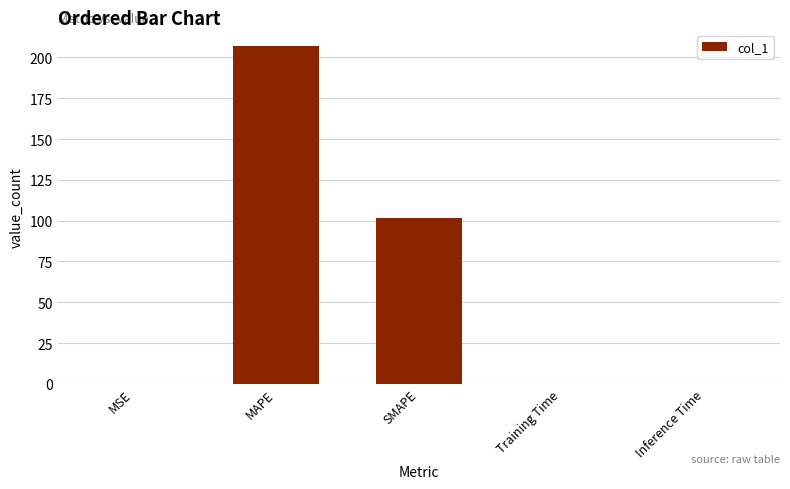

What is the sum of all values?

309.0